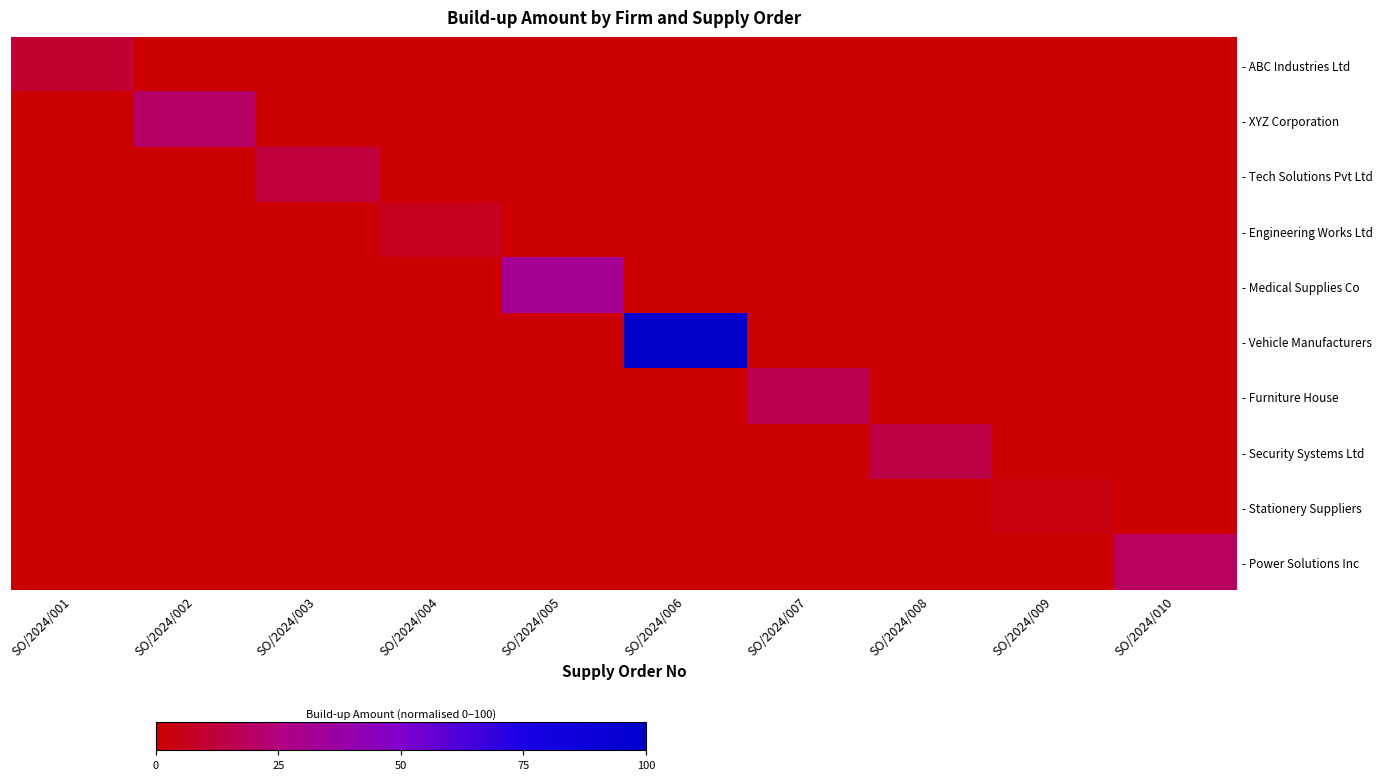

What is the spread (max minus min) of values at SO/2024/006?

100.0